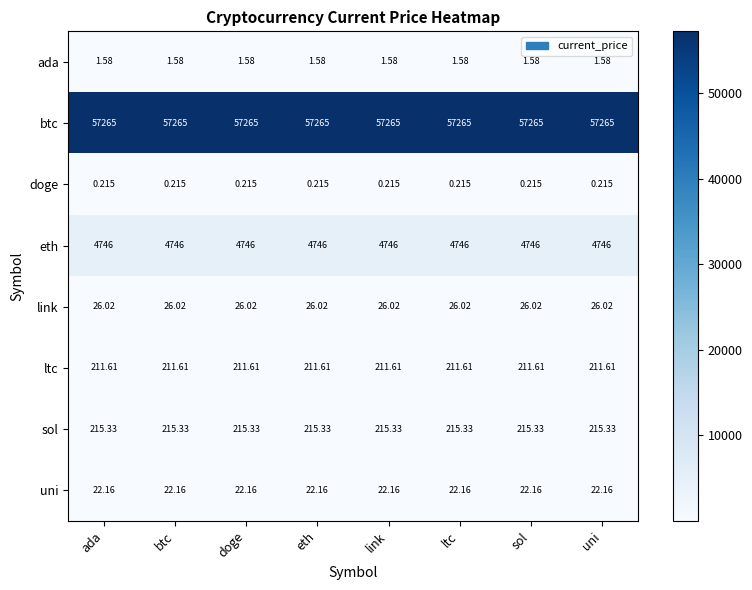

Rank the series by their maximum value, from highest to lowest.

btc, eth, sol, ltc, link, uni, ada, doge